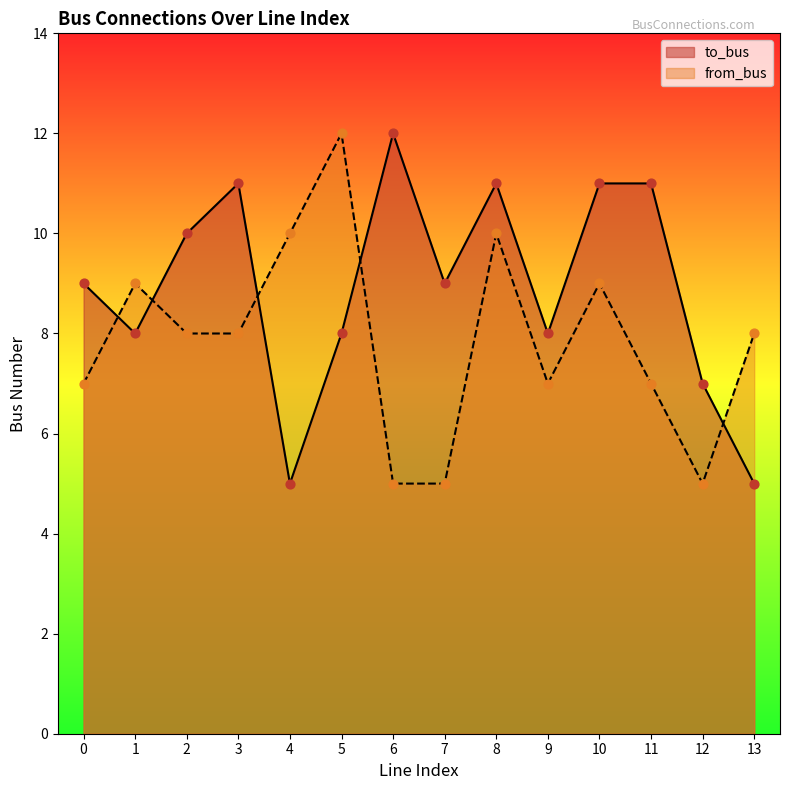

What is the total value across all series at 12?

12